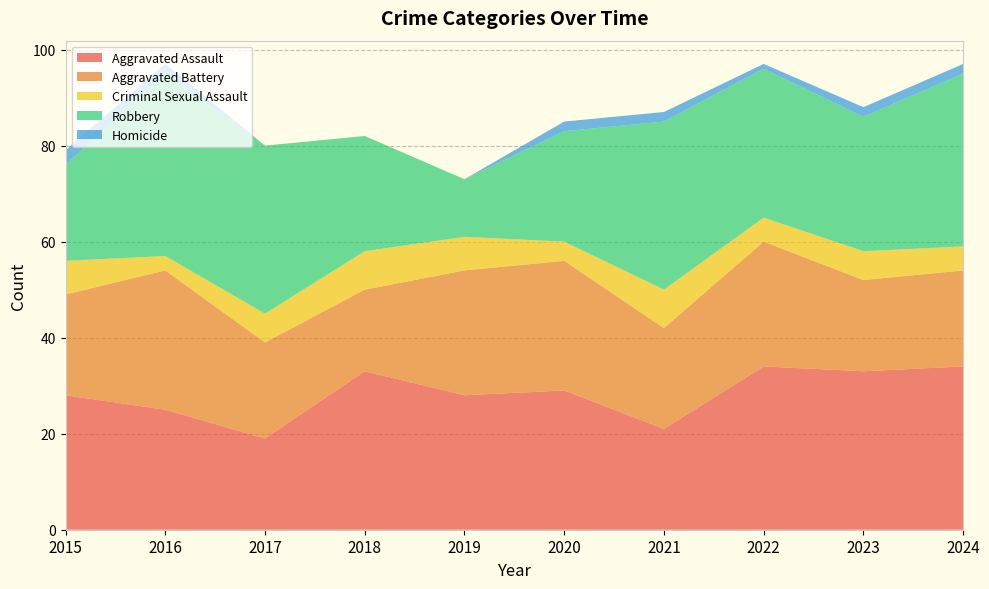

Reading right to left, list all the values displayed in this chart.

Aggravated Assault: 2024=34	2023=33	2022=34	2021=21	2020=29	2019=28	2018=33	2017=19	2016=25	2015=28
Aggravated Battery: 2024=20	2023=19	2022=26	2021=21	2020=27	2019=26	2018=17	2017=20	2016=29	2015=21
Criminal Sexual Assault: 2024=5	2023=6	2022=5	2021=8	2020=4	2019=7	2018=8	2017=6	2016=3	2015=7
Robbery: 2024=36	2023=28	2022=31	2021=35	2020=23	2019=12	2018=24	2017=35	2016=38	2015=20
Homicide: 2024=2	2023=2	2022=1	2021=2	2020=2	2019=0	2018=0	2017=0	2016=2	2015=3